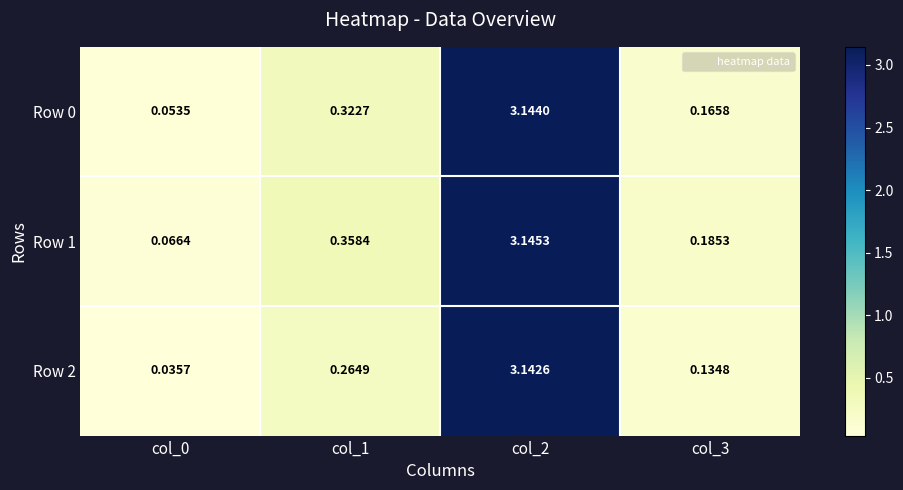

Is the value of Row 2 at col_2 greater than the value of Row 1 at col_0?

Yes